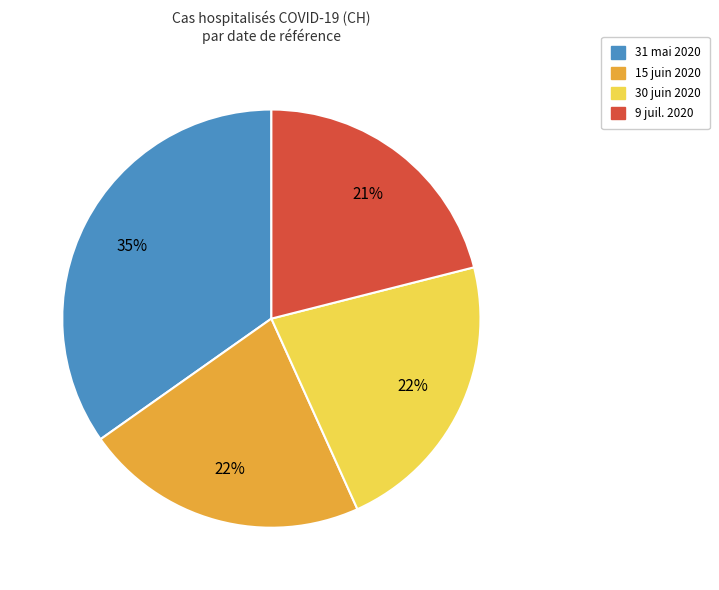

How many segments does this pie chart have?

4